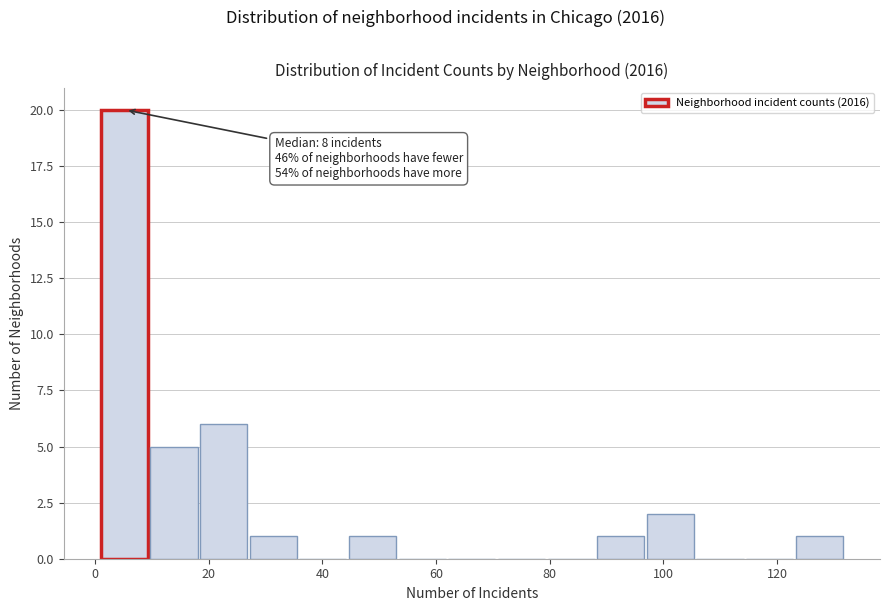

Which range on the x-axis has the tallest bar?

2 to 10